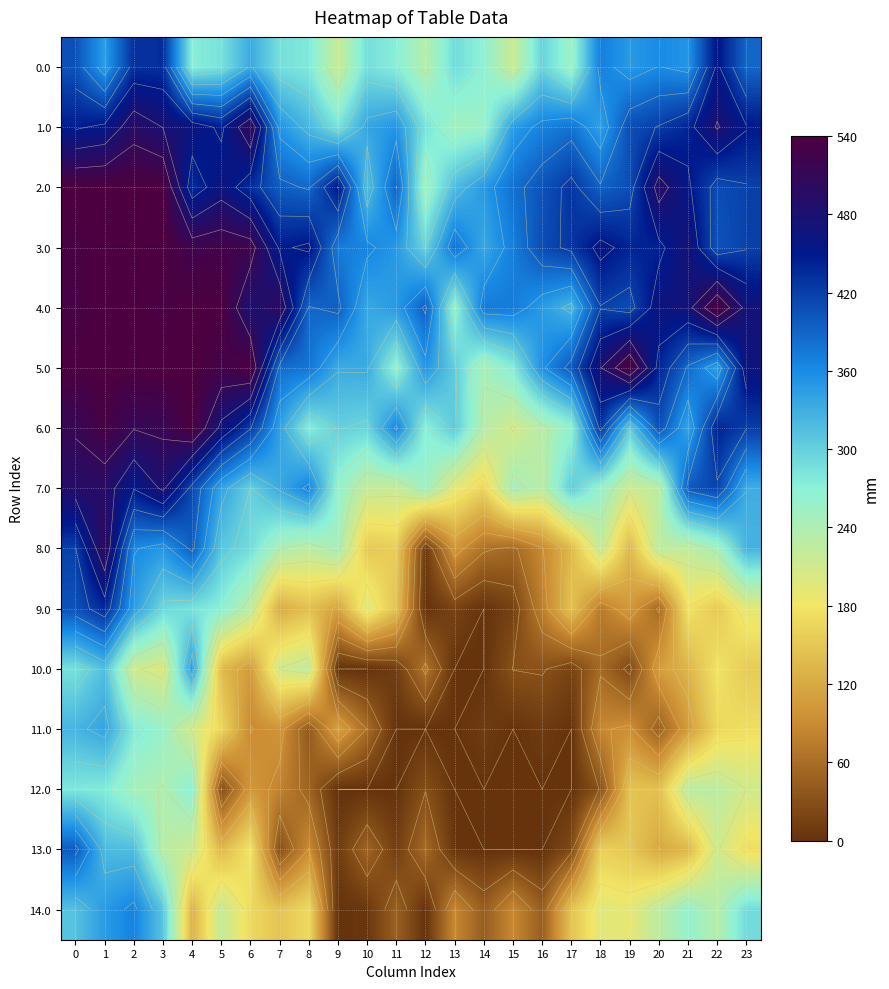

What is the total value across all series at 17?

3247.7